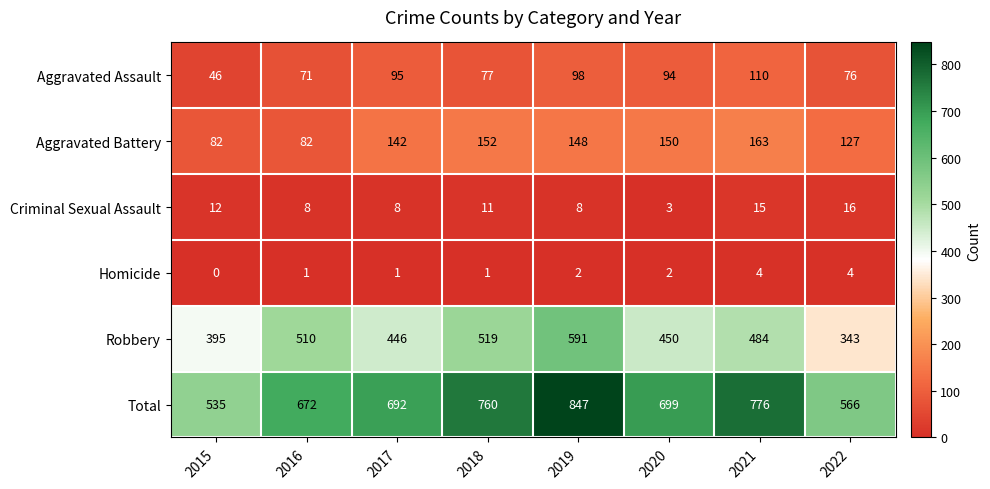

How many series are shown in this chart?

6